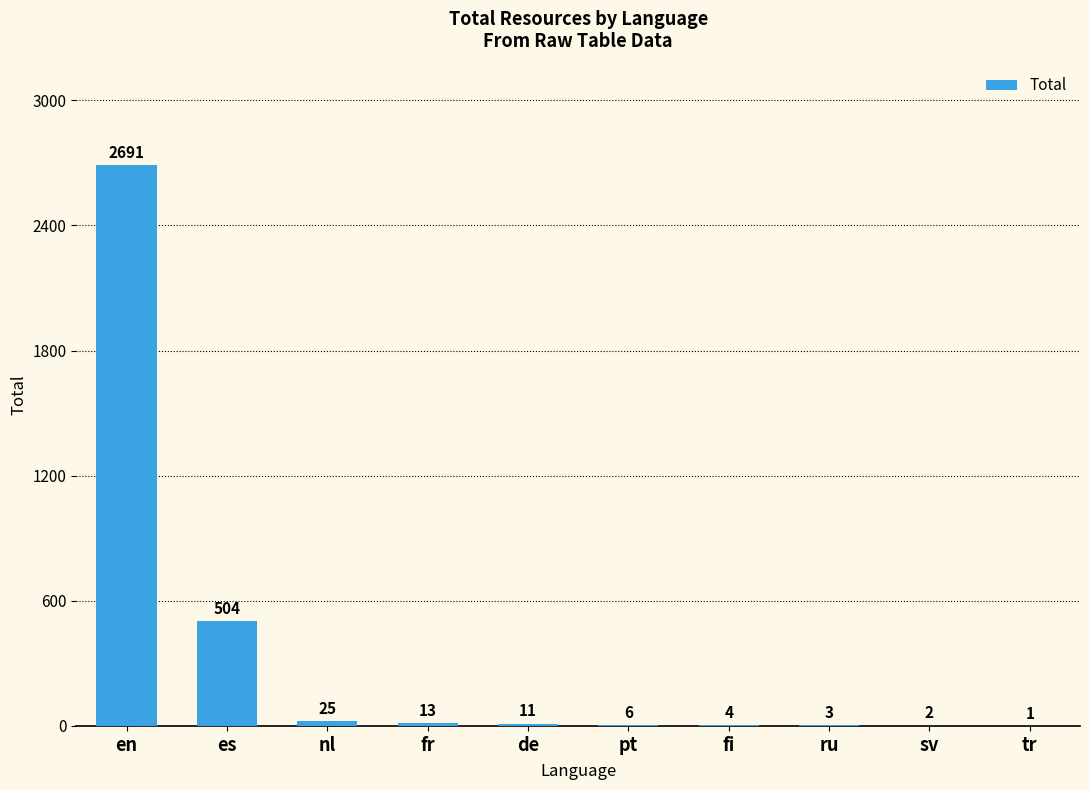

Are the bars horizontal?

No